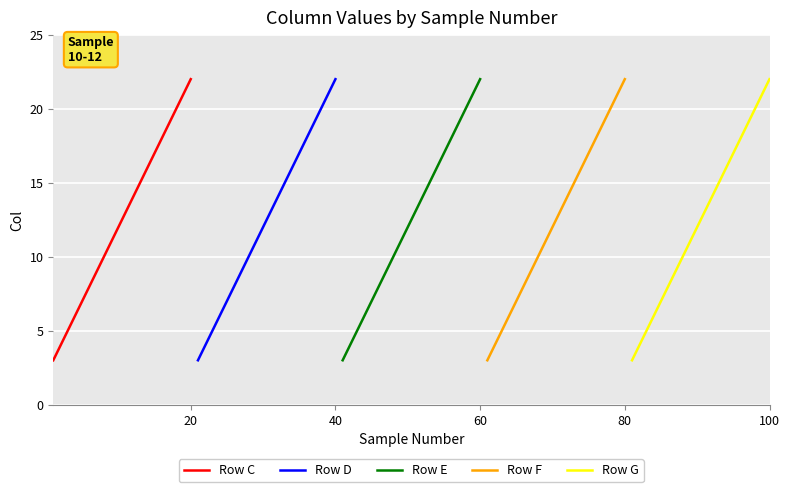

Is this an area chart (filled region under the line)?

No